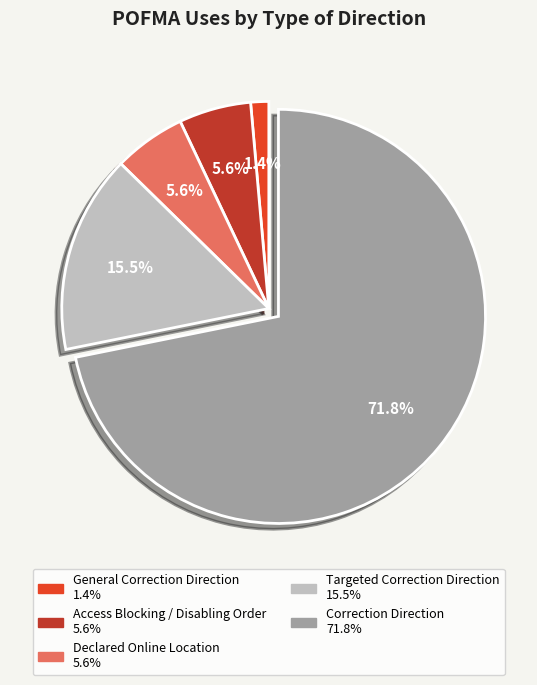

Do Correction Direction and General Correction Direction together represent more than half of the pie?

Yes